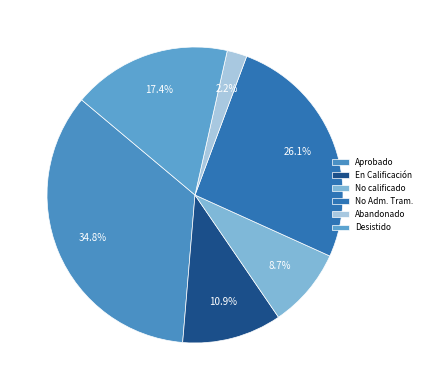

How many segments does this pie chart have?

6